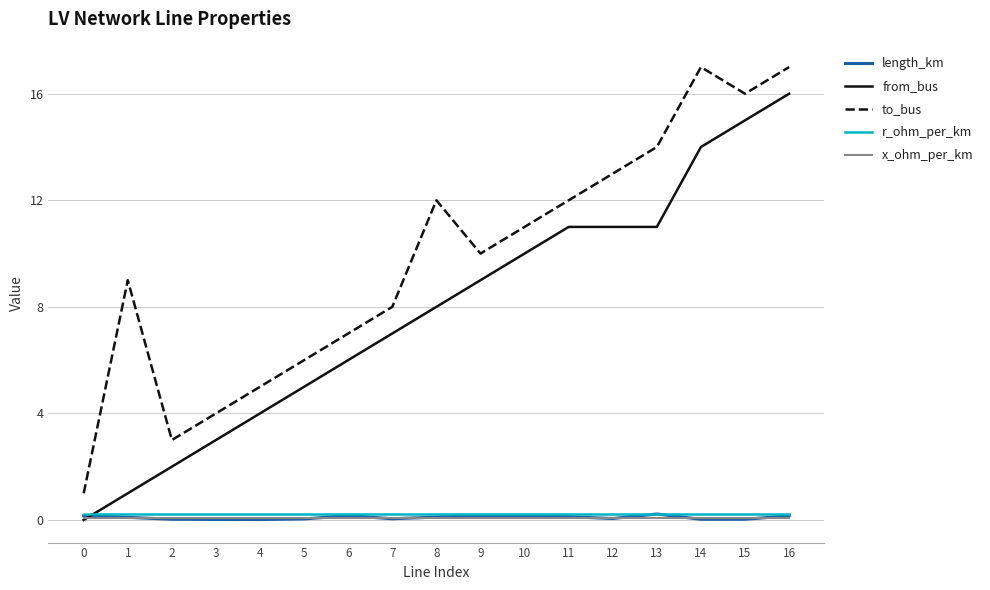

What is the sum of the r_ohm_per_km values at 15 and 8?

0.4